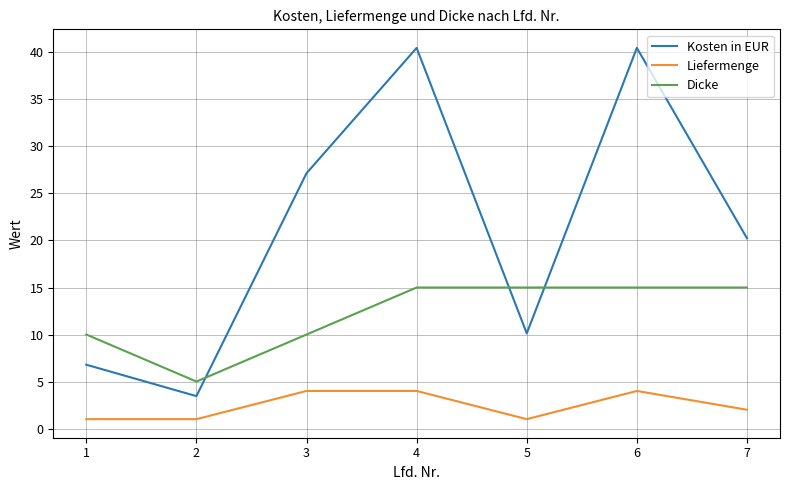

True or false: Liefermenge has a value of 1.0 at 1.

True